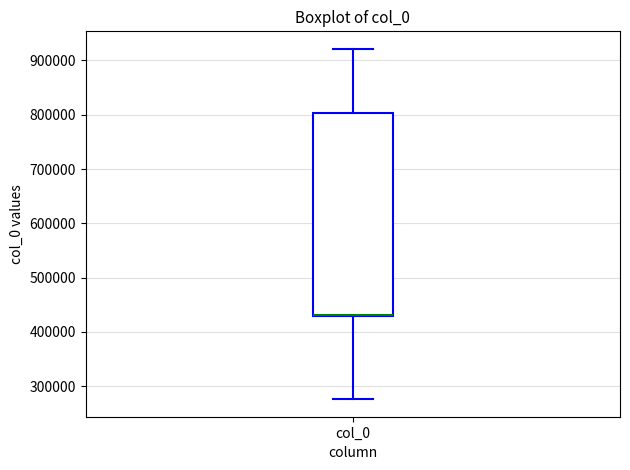

Read this box plot against the y-axis: the position of the median line, the range covered by the box, and the ends of both whiskers. The values are not printed on the chart, so give them approximately, as read against the axis.

median 430000 (just above the box's lower edge), box 430000 to 800000, whiskers 280000 to 920000